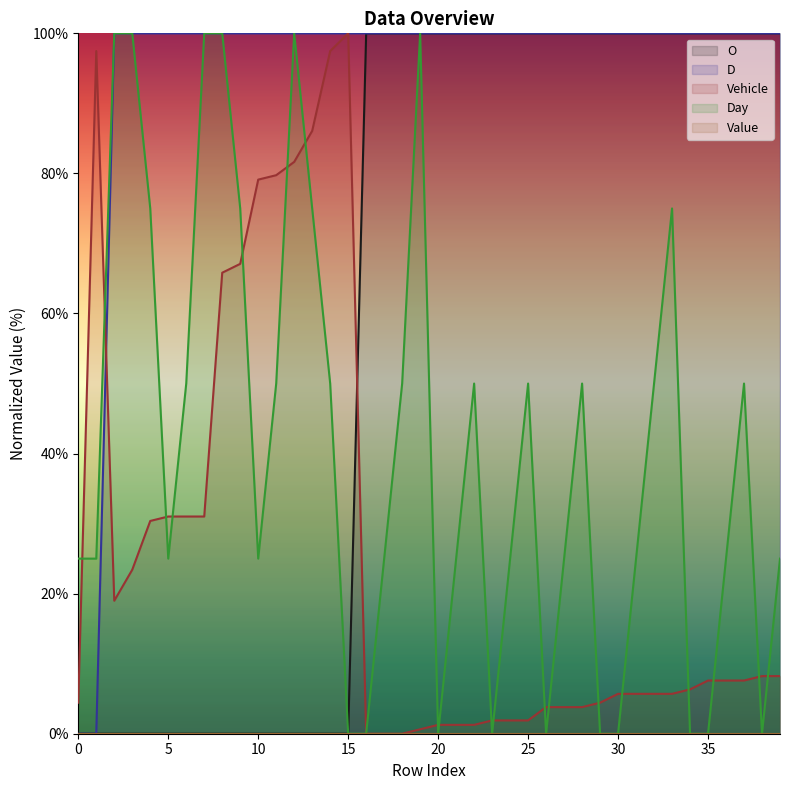

The value of Day at 35 is 49.0. True or false?

False